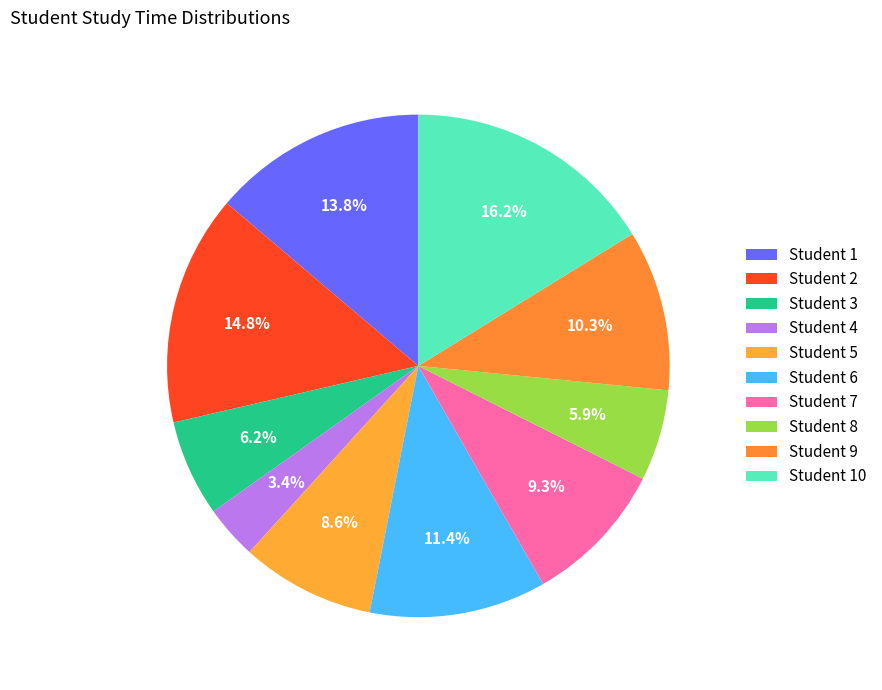

Is it true that Student 4 is 3% of the pie?

True